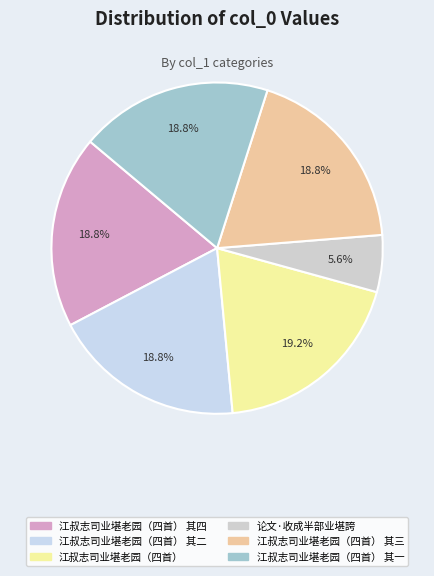

To the nearest percent, what percentage of the pie is 江叔志司业堪老园（四首）?

19%